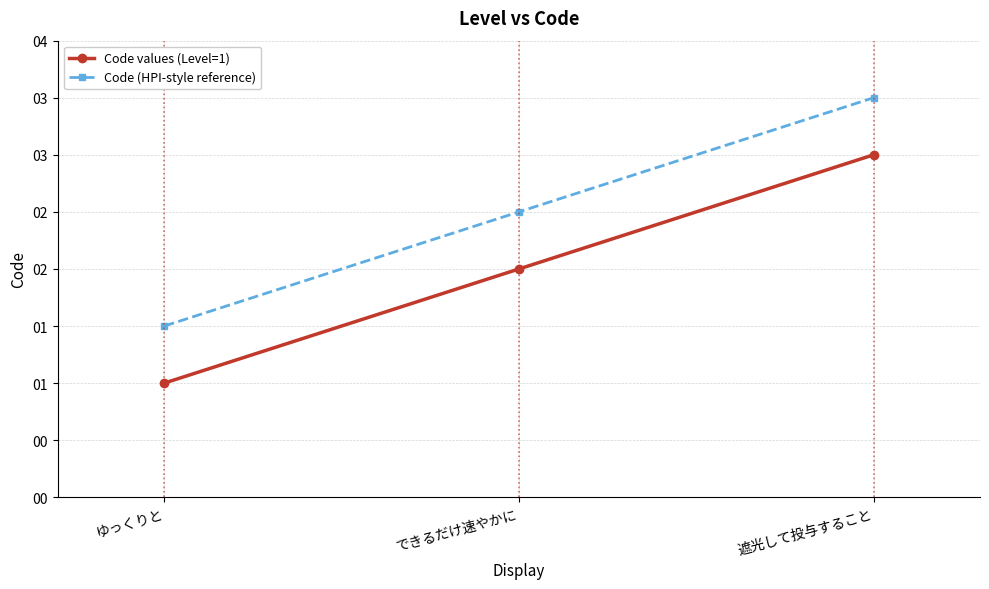

What are all the series names shown in the legend?

Code values (Level=1), Code (HPI-style reference)